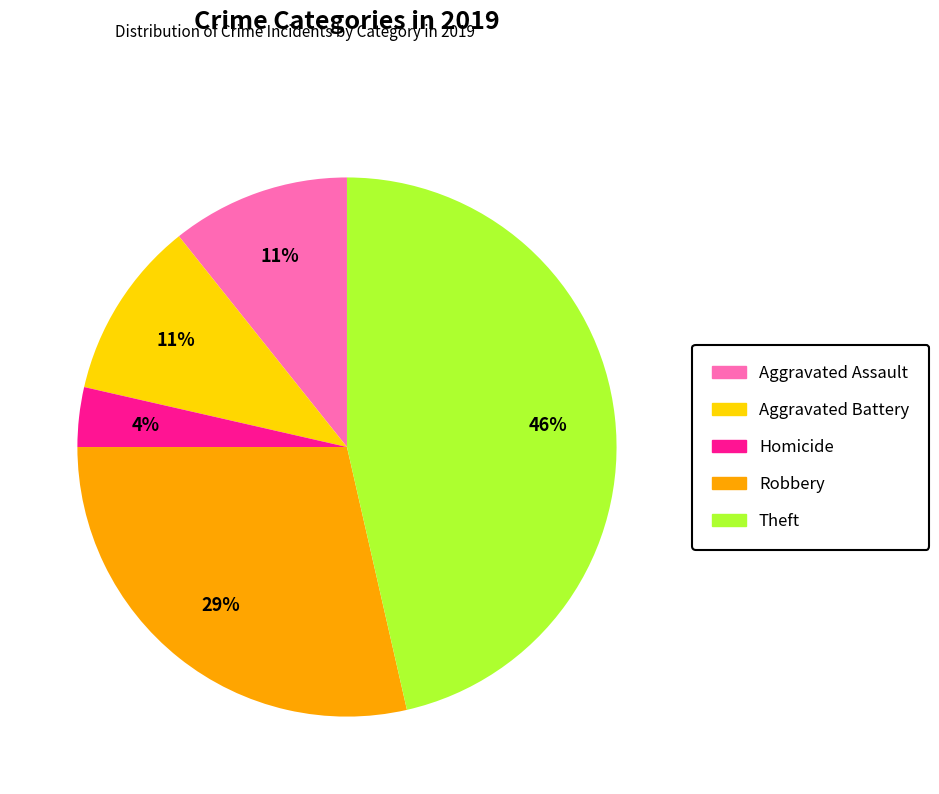

Is there a majority slice in this chart?

No